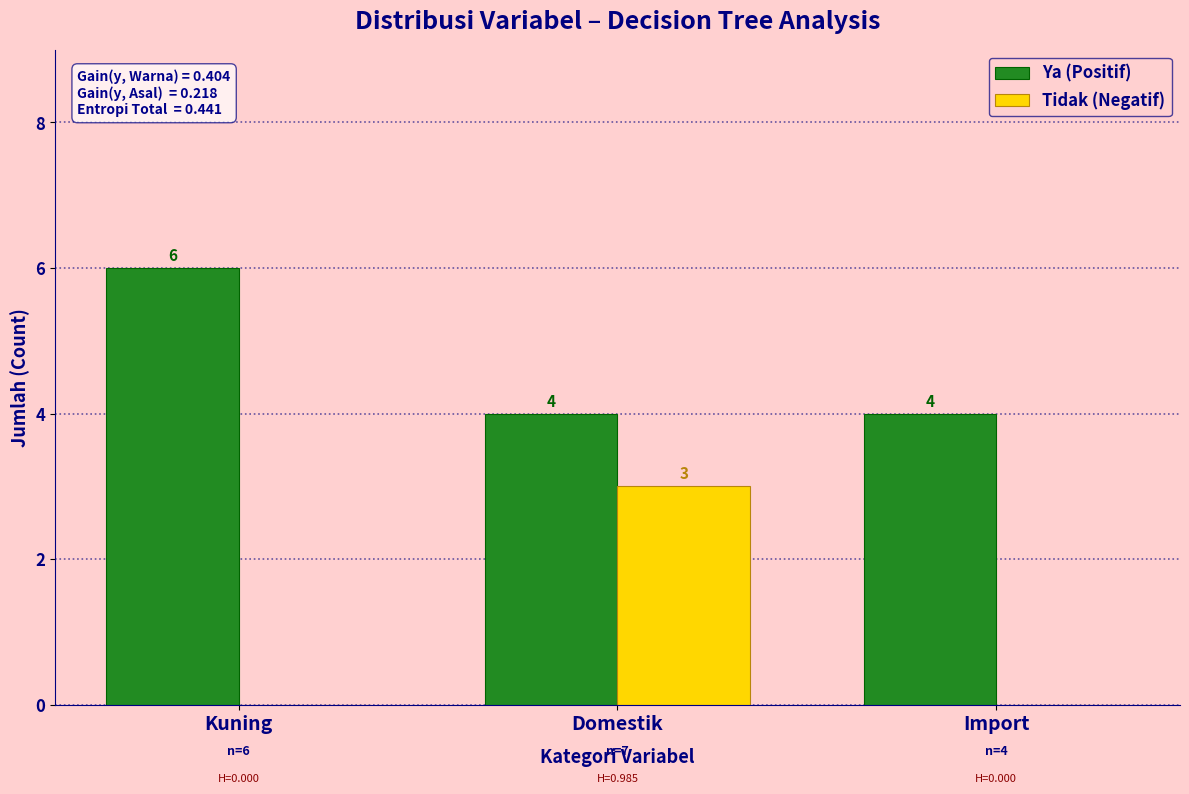

Between Domestik and Import, which series saw the biggest shift?

Tidak (Negatif)